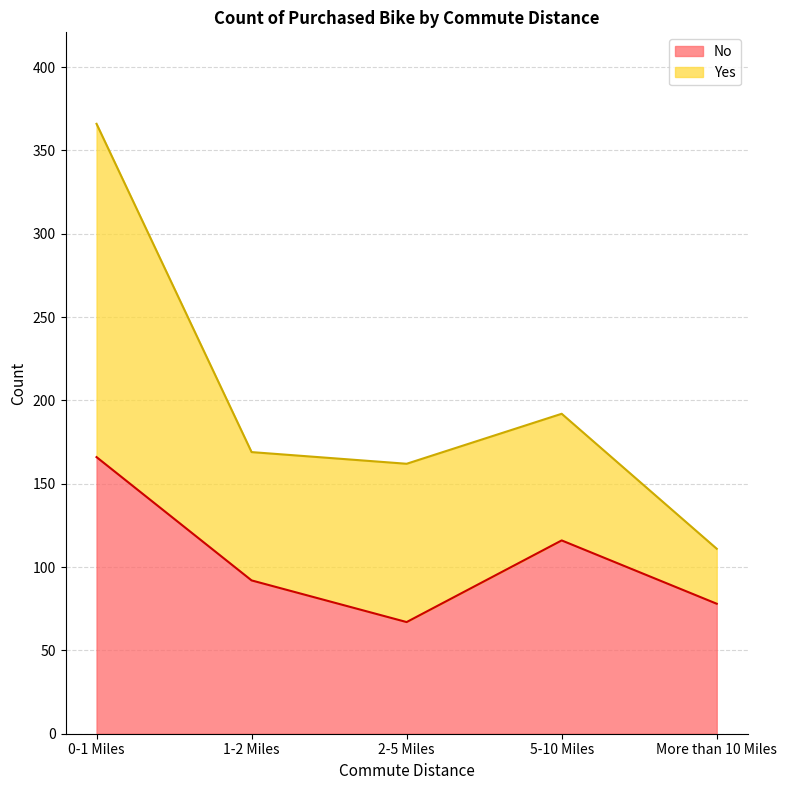

How many values exceed 92?

2